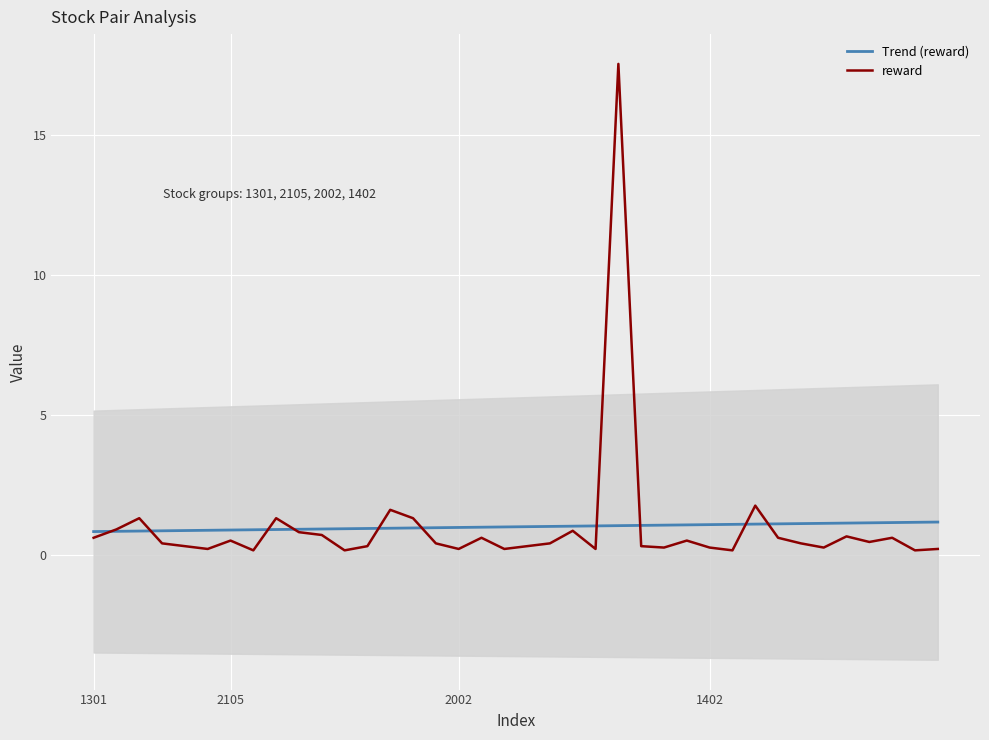

The reward series shows 0.6 at 1301. True or false?

True